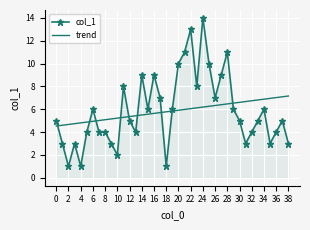

Rank the series by their maximum value, from highest to lowest.

col_1, trend